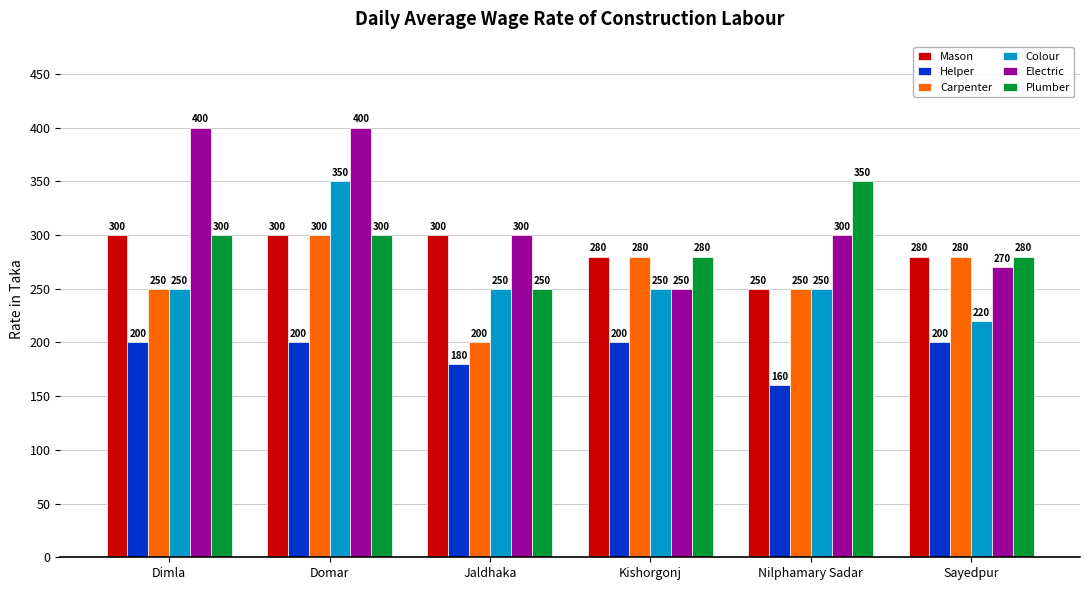

Is the value of Plumber at Kishorgonj greater than the value of Electric at Nilphamary Sadar?

No